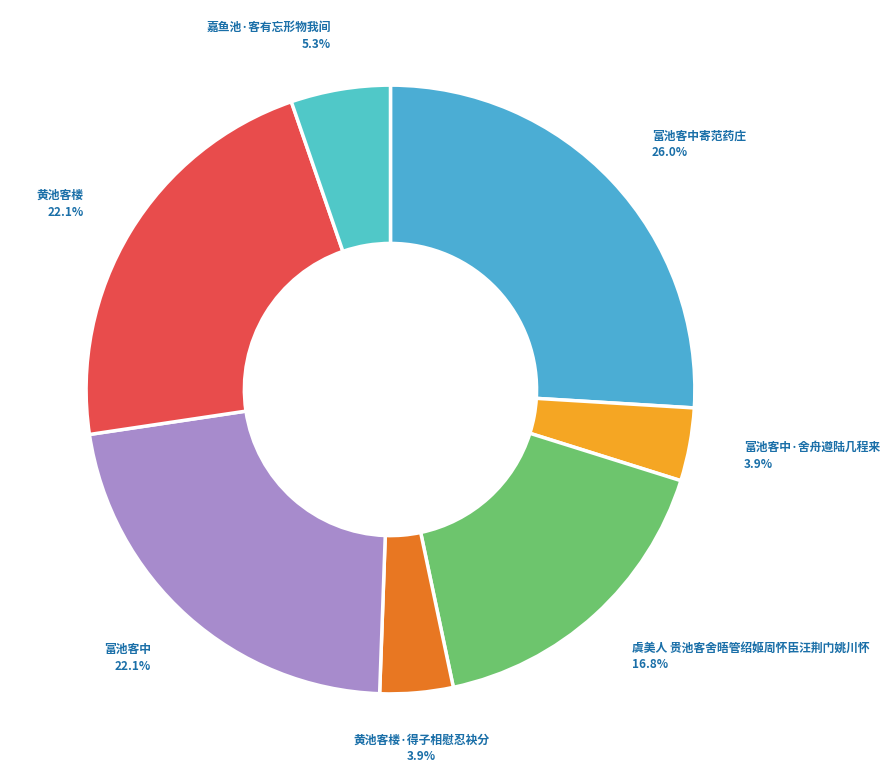

Is it true that 虞美人 贵池客舍晤管绍姬周怀臣汪荆门姚川怀 is 17% of the pie?

True